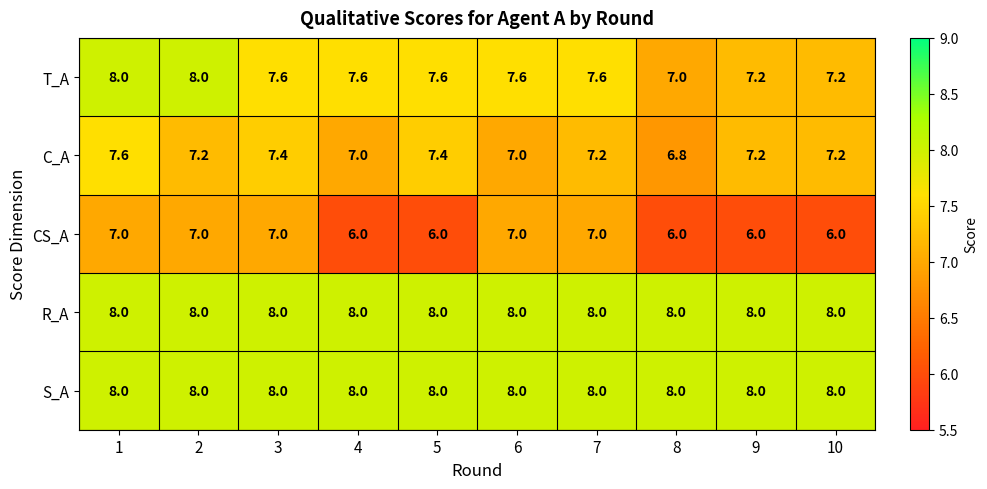

What is the spread (max minus min) of values at 6?

1.0